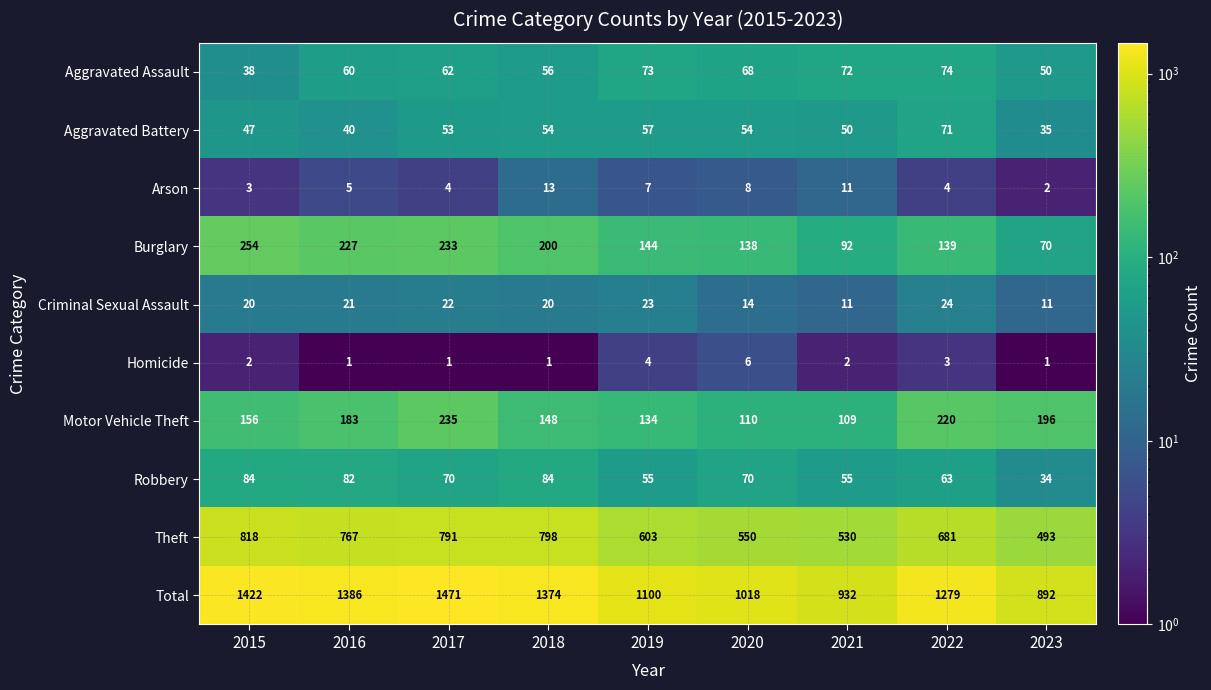

What is the difference between the second highest and minimum values in the Homicide series?

3